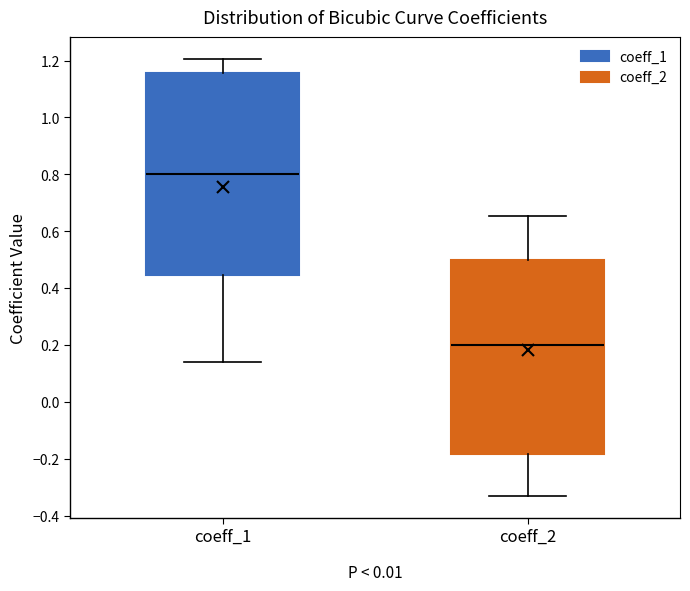

Reading left to right, transcribe this box plot: for each box, give where its median line is, the range the box spans, and where its two whiskers end, as read against the y-axis. The values are not printed on the chart, so give them approximately, as read against the axis.

coeff_1: median 0.80, box 0.44 to 1.16, whiskers 0.14 to 1.20
coeff_2: median 0.20, box -0.18 to 0.50, whiskers -0.32 to 0.66